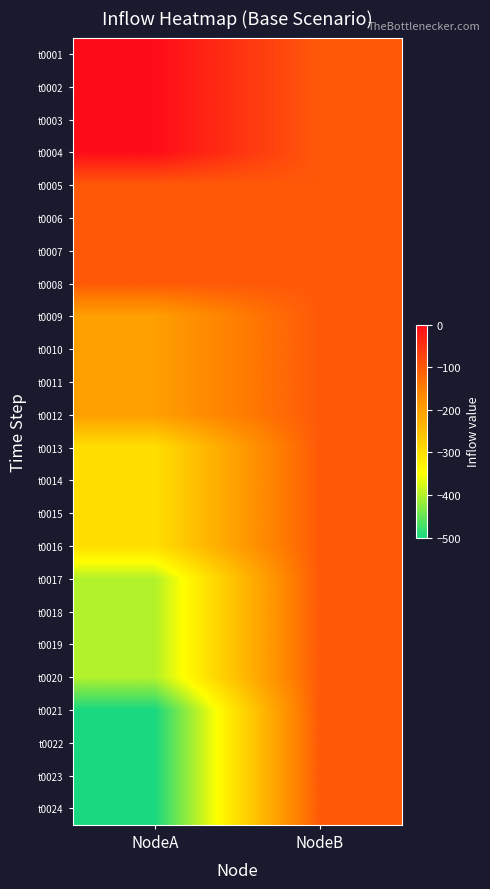

What is the total value across all series at NodeA?

-6000